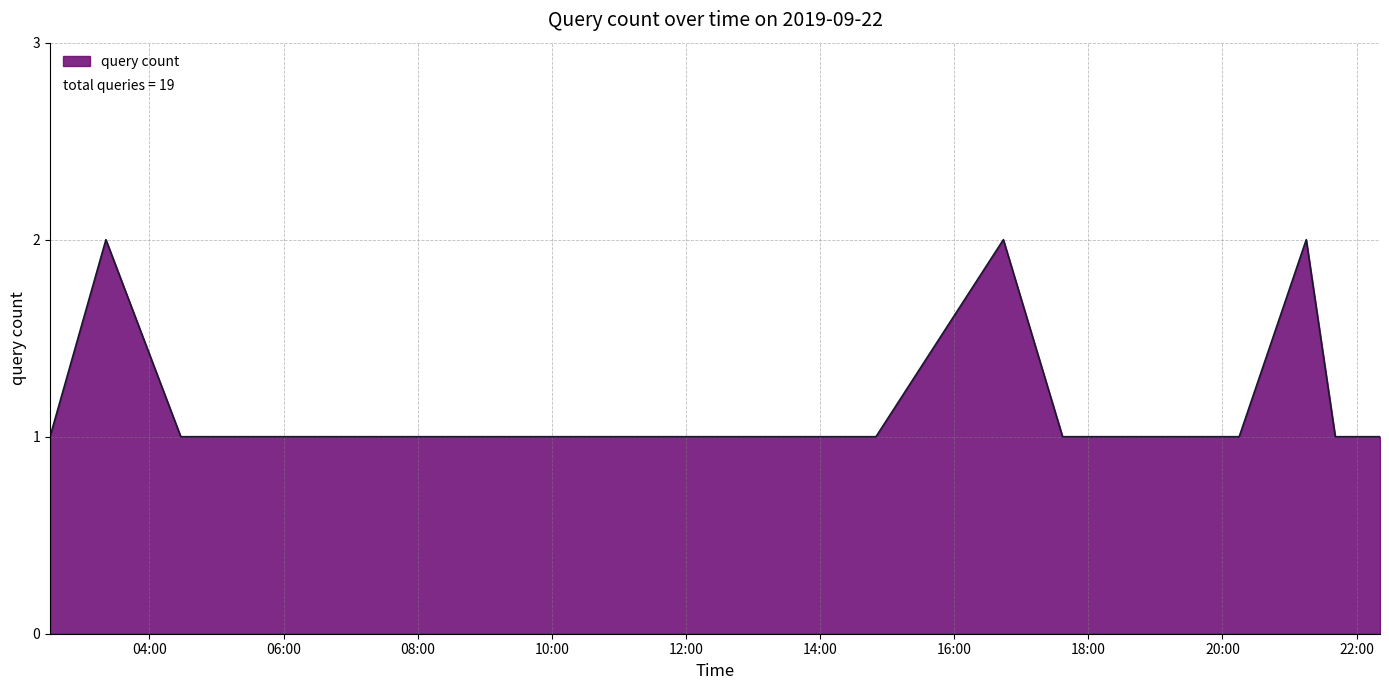

How many lines are shown in the chart?

1